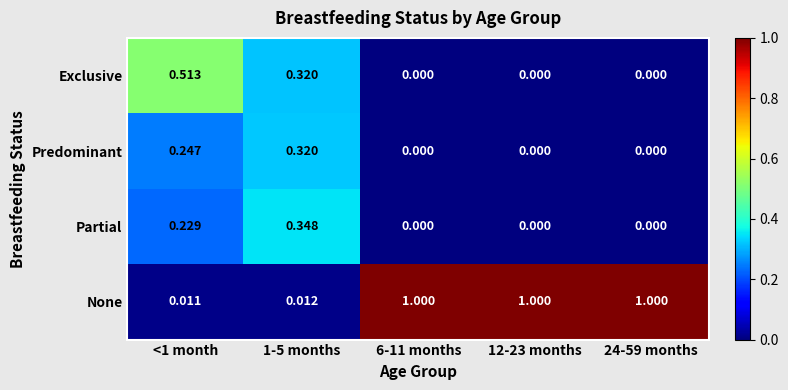

Is the value of Exclusive at 6-11 months greater than the value of Partial at 1-5 months?

No